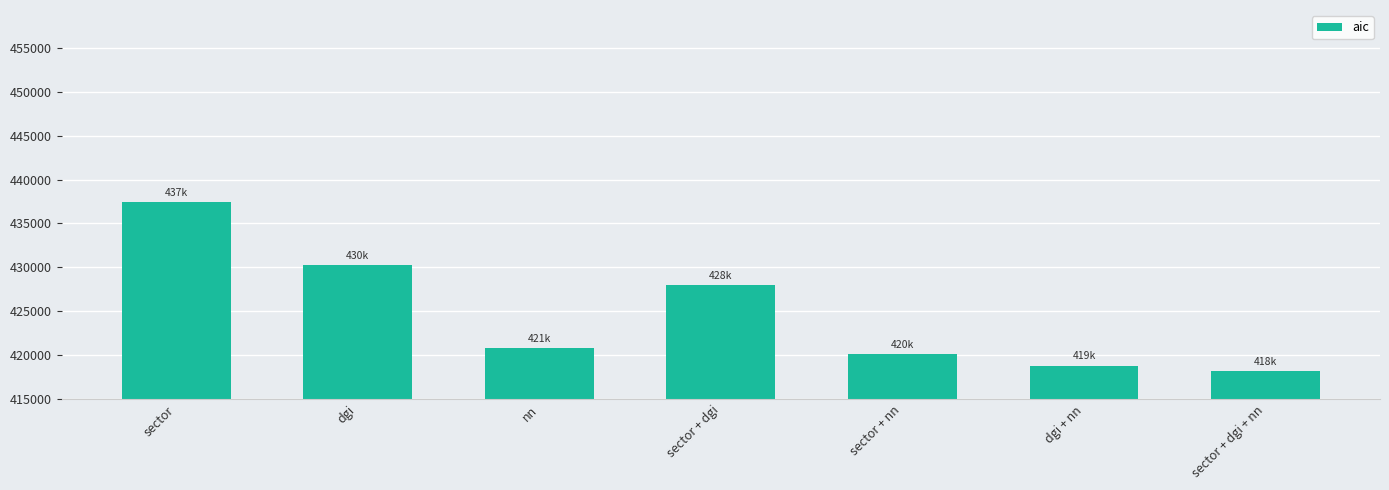

Rank the categories by value from lowest to highest.

sector + dgi + nn, dgi + nn, sector + nn, nn, sector + dgi, dgi, sector